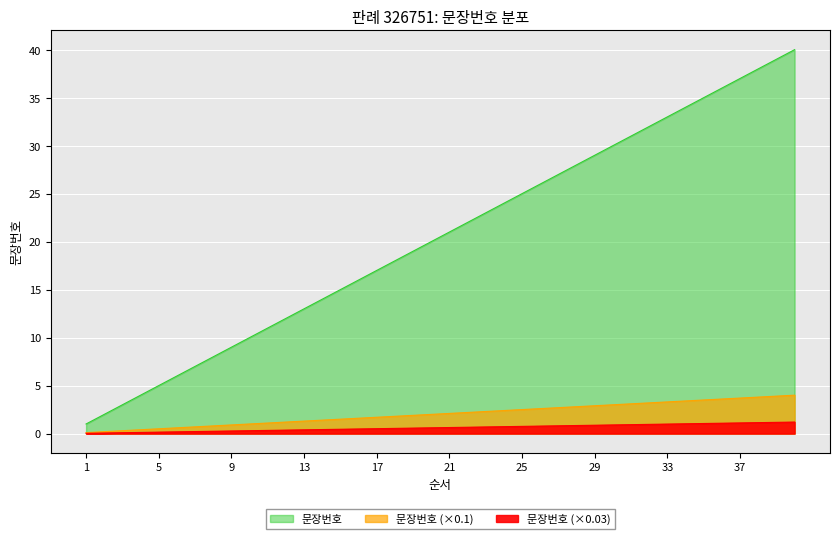

True or false: the data shows 12 at 40.

False